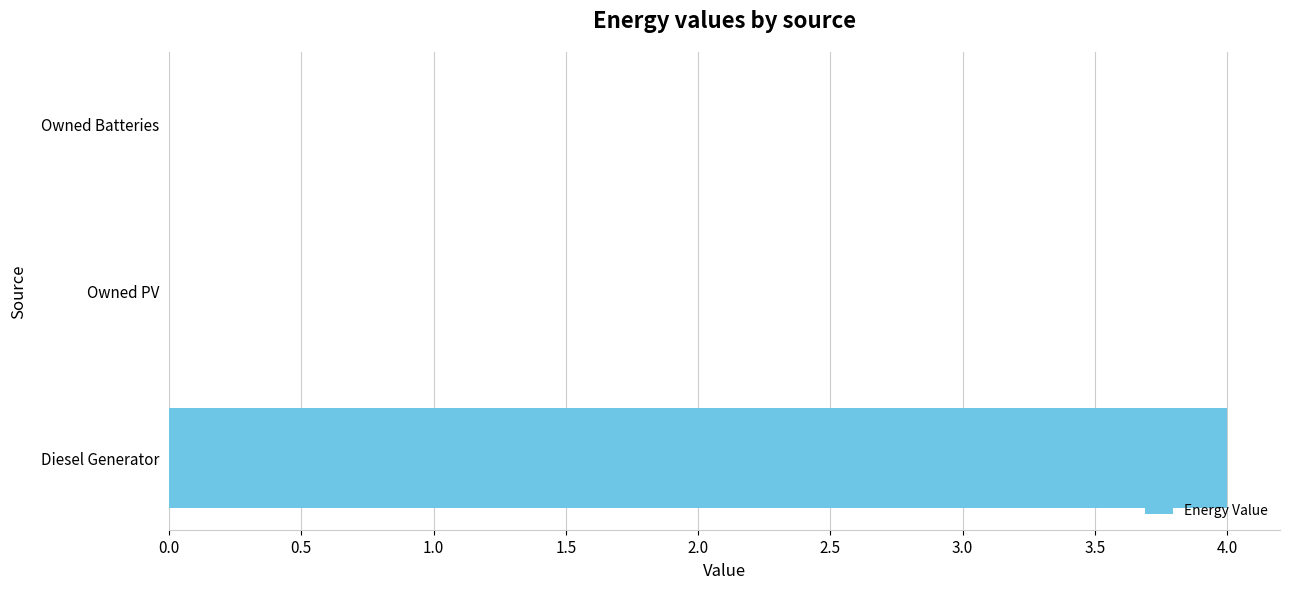

Does the chart contain stacked bars?

No